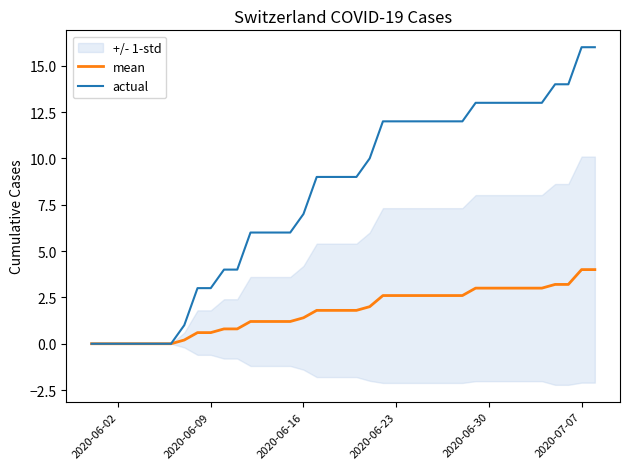

True or false: mean and actual cross at least once.

False